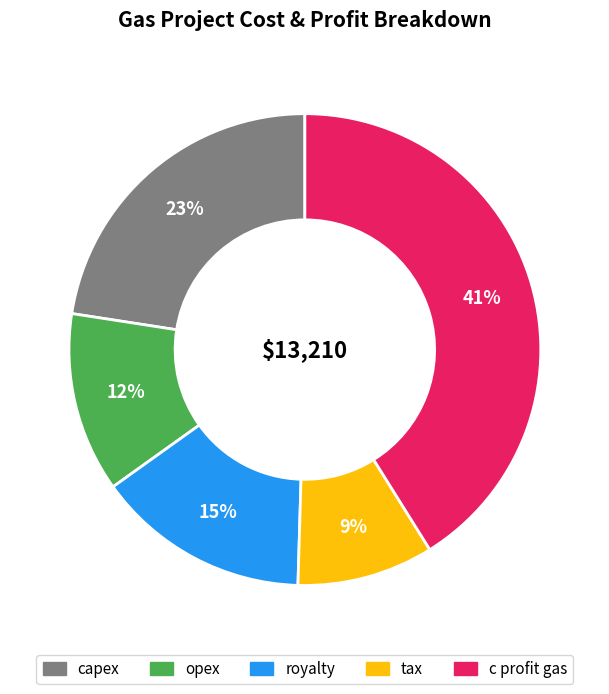

Is there a majority slice in this chart?

No